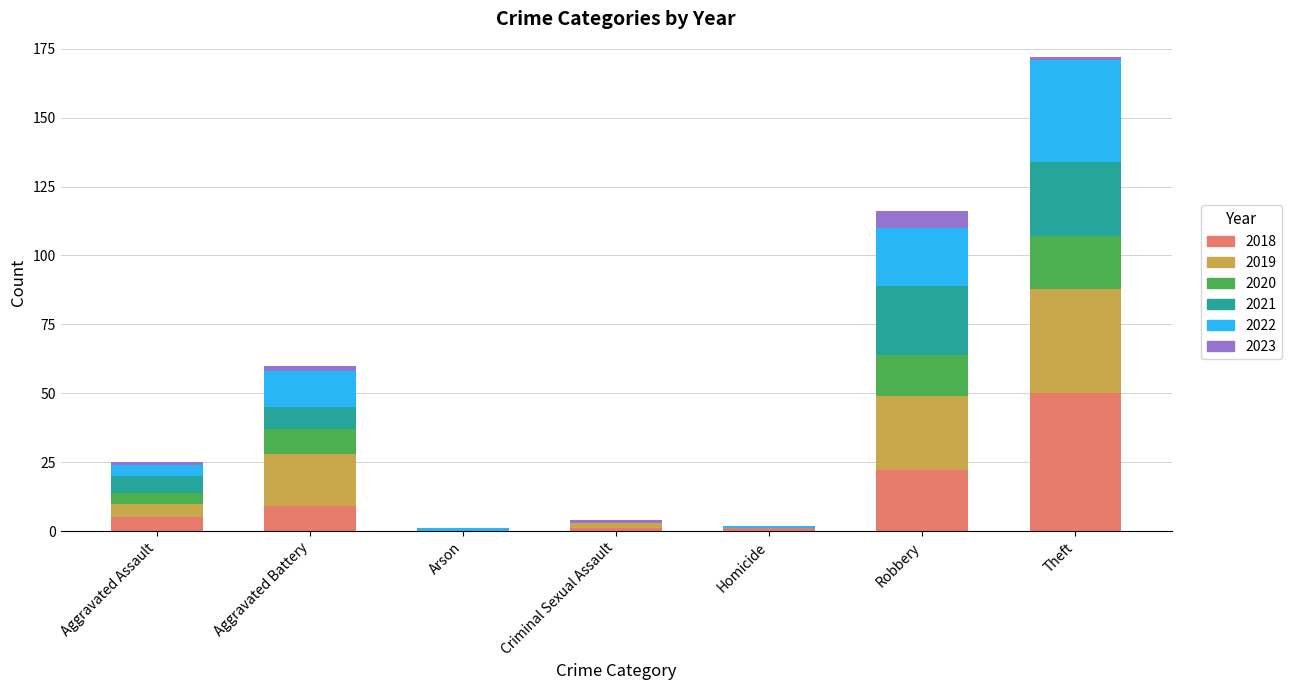

At which category is the sum across all series the highest?

Theft